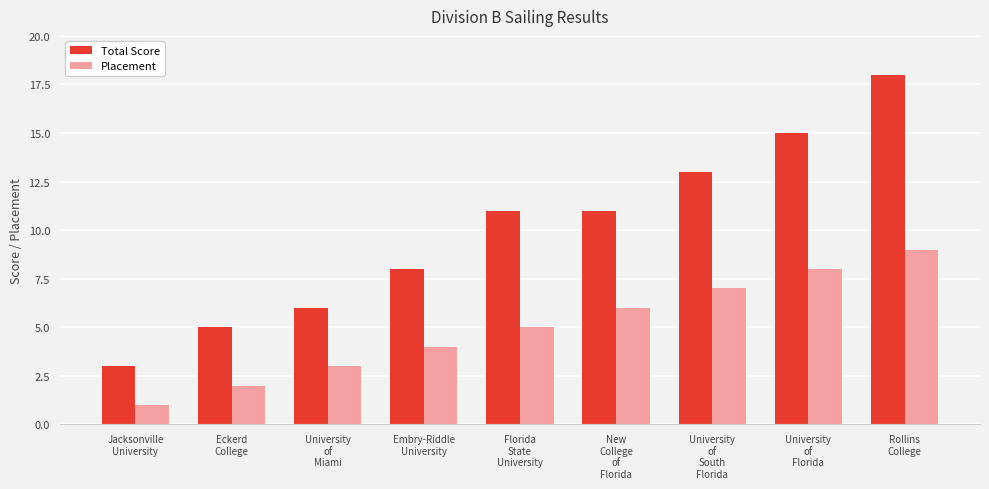

Rank the series by their maximum value, from lowest to highest.

Placement, Total Score